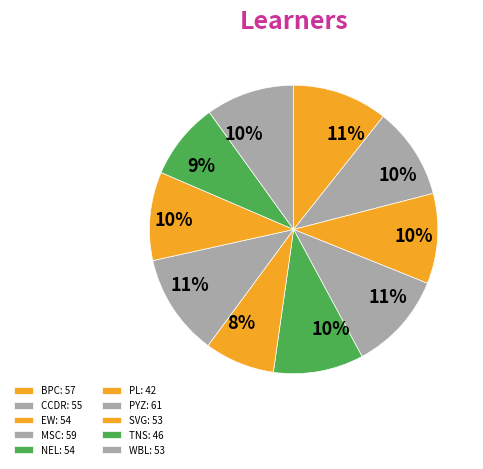

How many slices are in this pie chart?

10